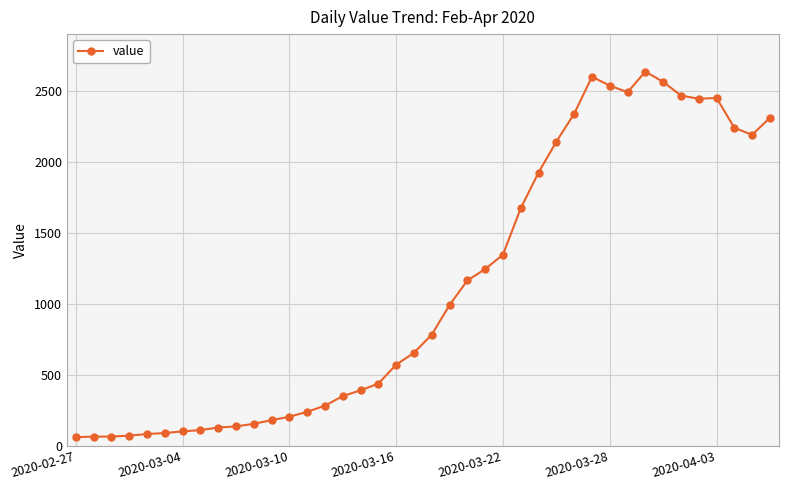

What is the difference between the second highest and second lowest values?

2537